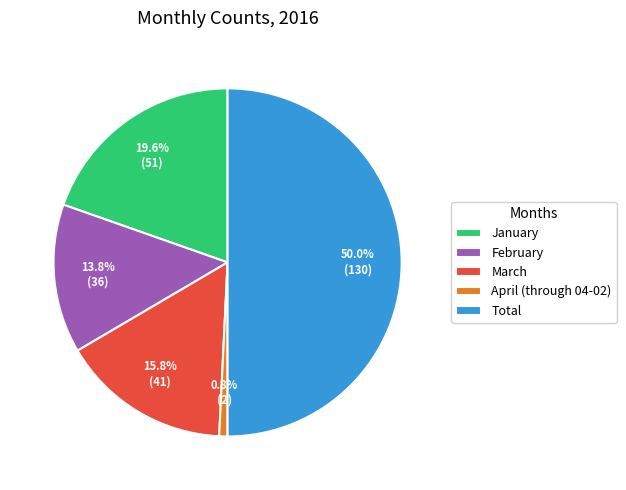

How many slices are in this pie chart?

5